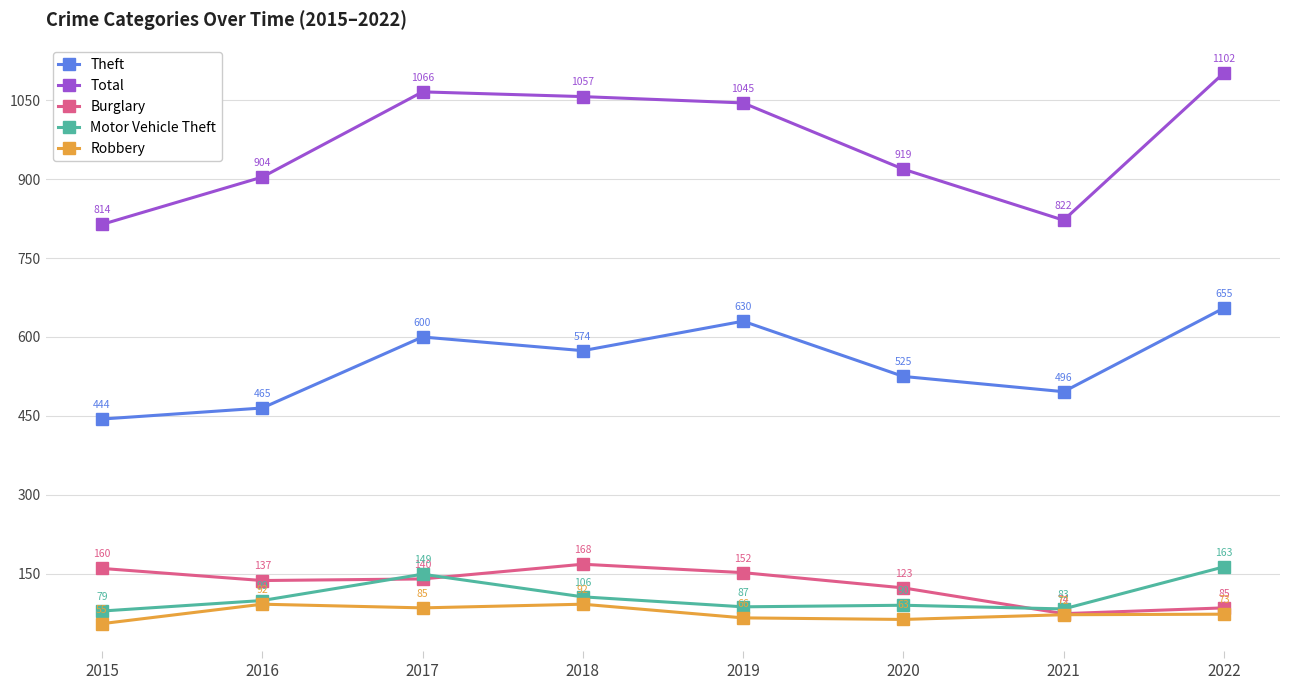

At how many categories does at least one series exceed 792?

8